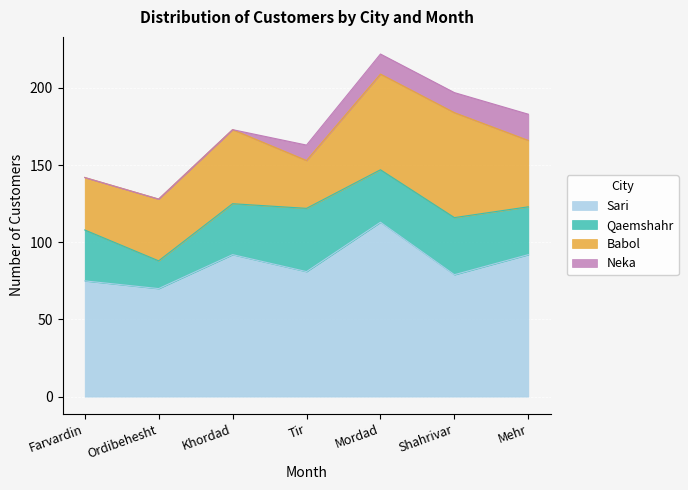

The Neka series shows 17 at Tir. True or false?

False